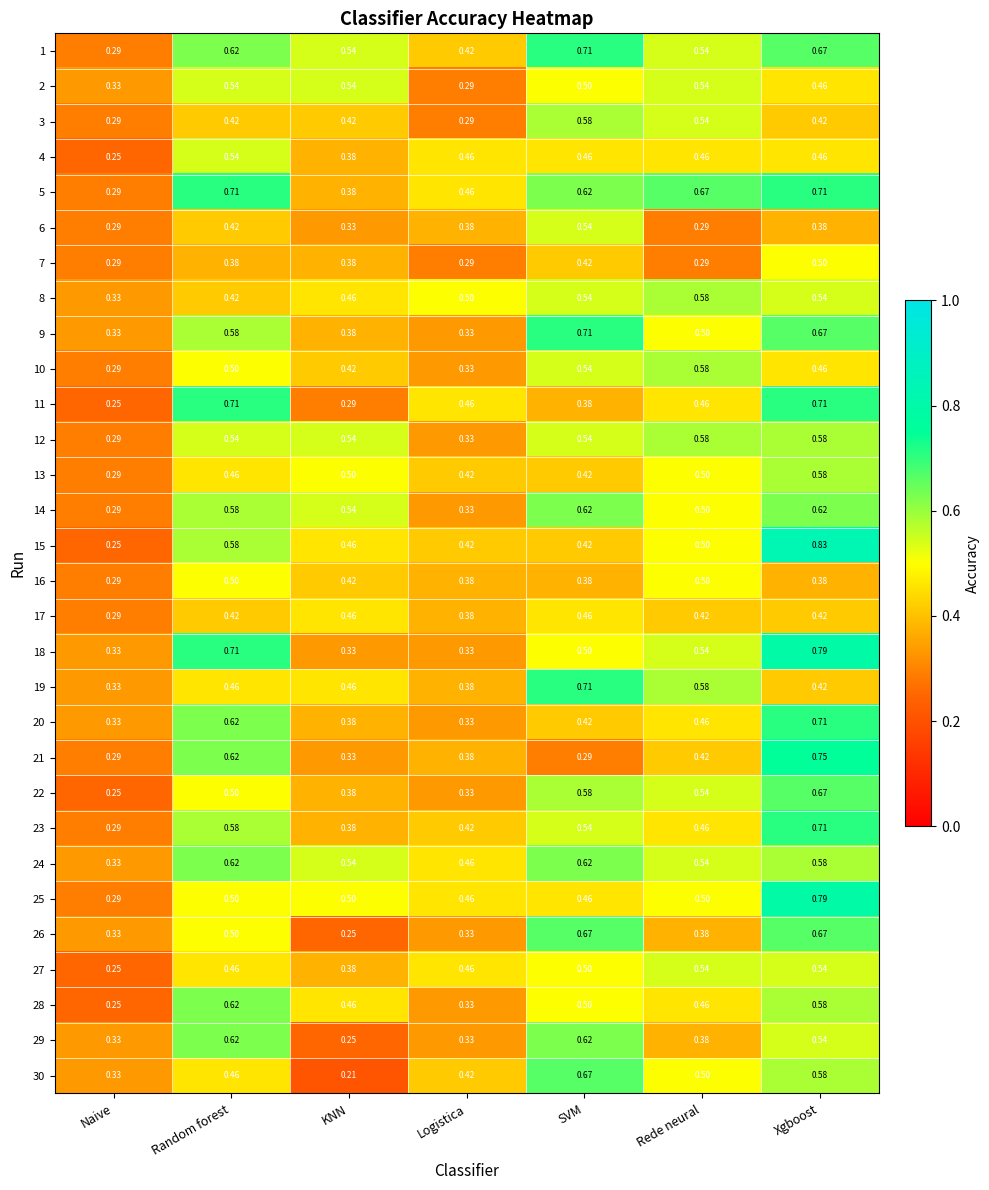

At which category does the chart reach its peak across all series?

Xgboost